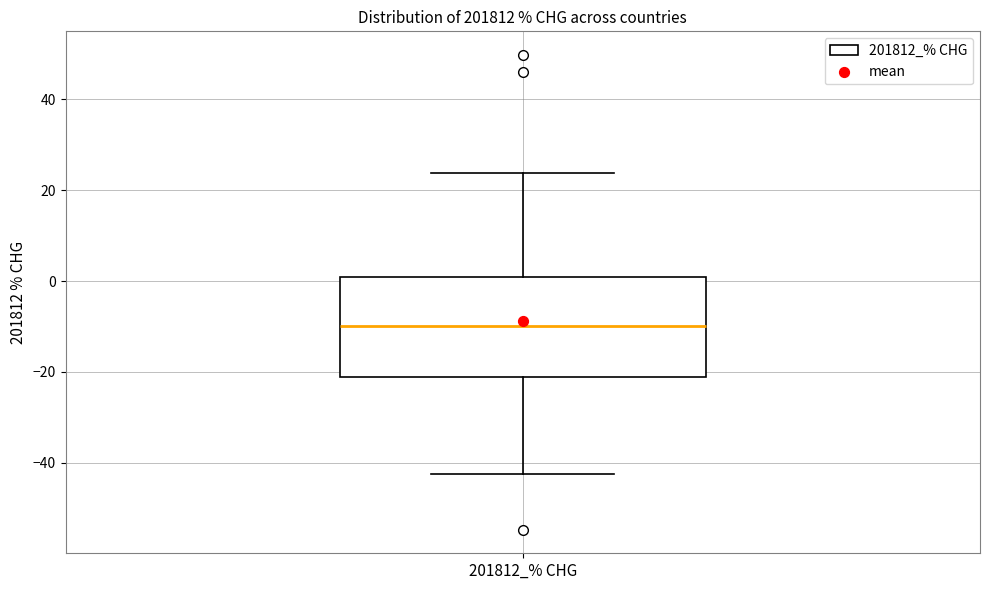

Read this box plot against the y-axis: the position of the median line, the range covered by the box, and the ends of both whiskers. The values are not printed on the chart, so give them approximately, as read against the axis.

median -10, box -22 to 0, whiskers -42 to 24